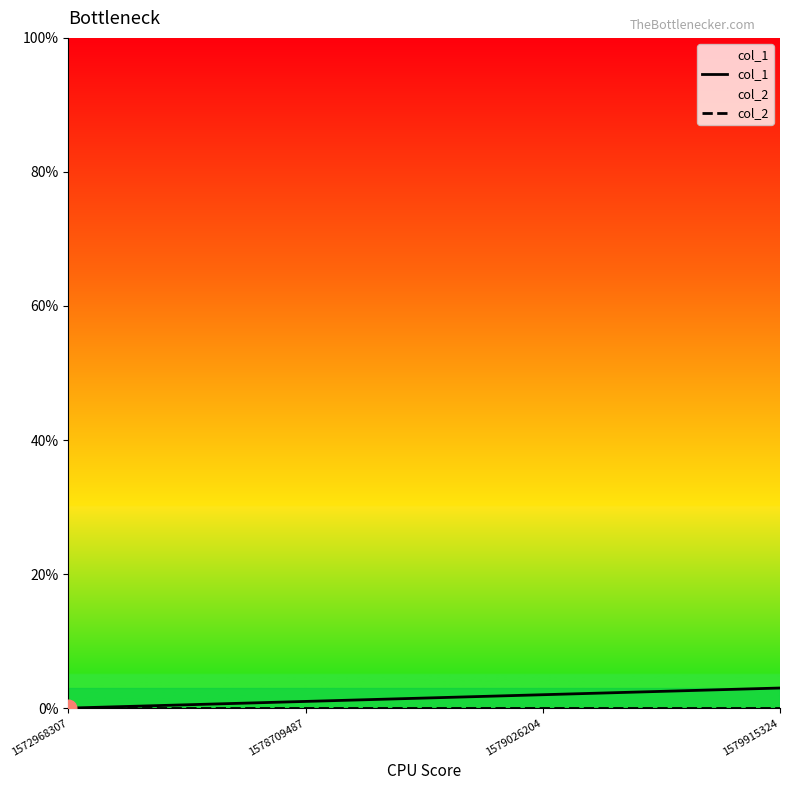

How many data points in col_1 are above 2?

1